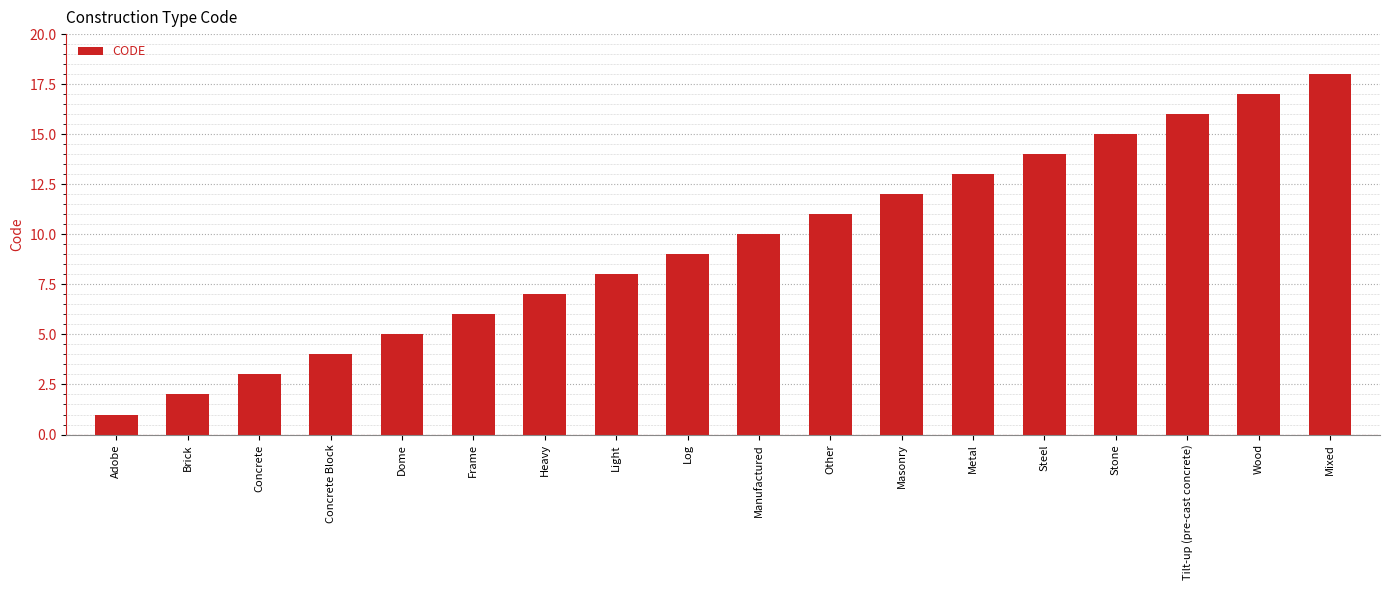

Rank the categories by value from highest to lowest.

Mixed, Wood, Tilt-up (pre-cast concrete), Stone, Steel, Metal, Masonry, Other, Manufactured, Log, Light, Heavy, Frame, Dome, Concrete Block, Concrete, Brick, Adobe